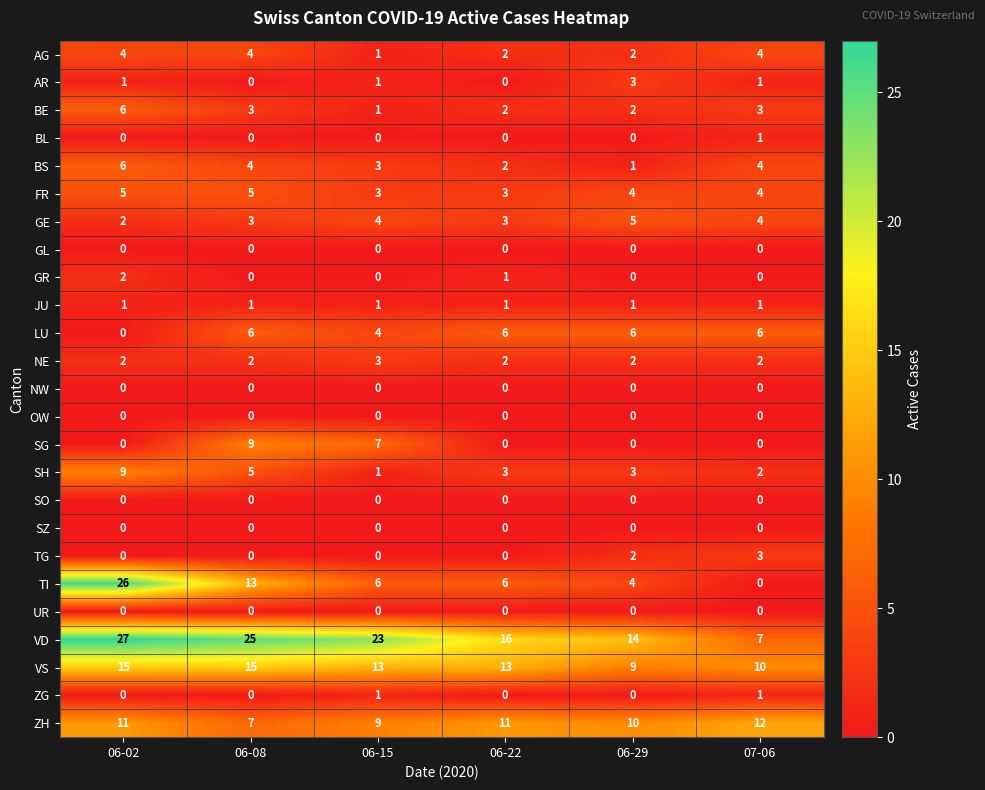

Which series has the largest range (max minus min)?

TI